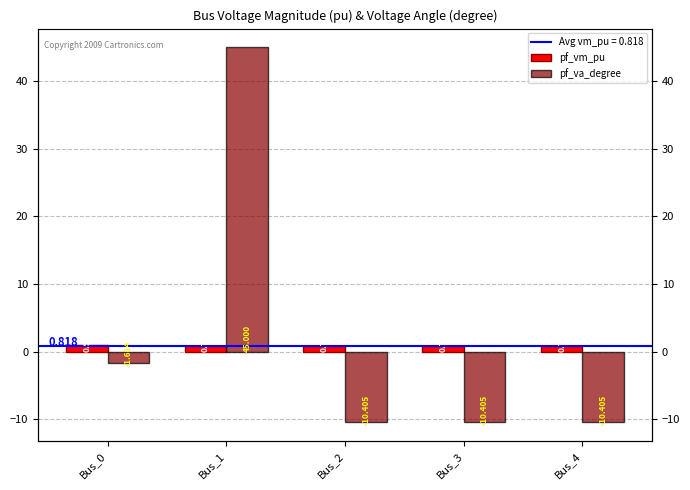

How many series are shown in this chart?

2